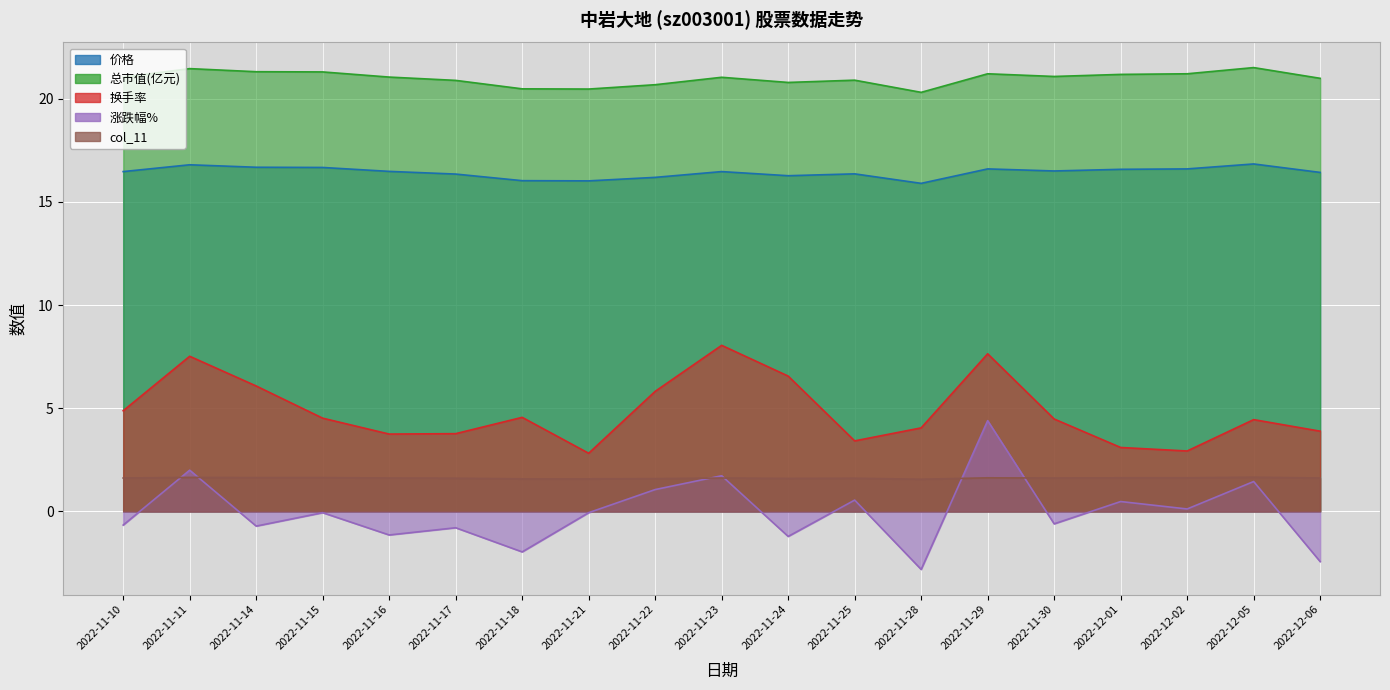

Rank the series by their maximum value, from lowest to highest.

col_11, 涨跌幅%, 换手率, 价格, 总市值(亿元)